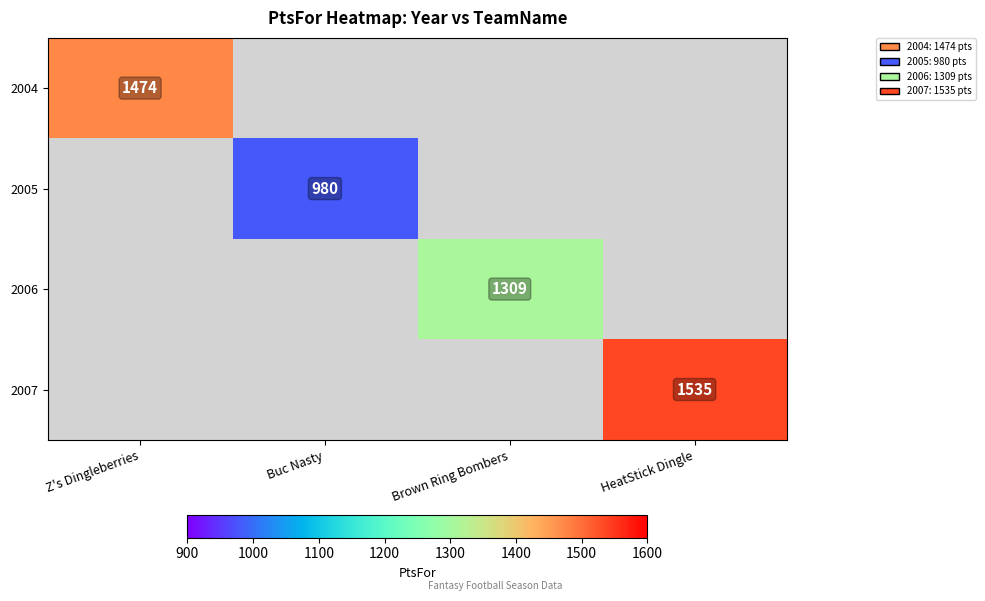

Is it true that 2004 equals 407 at Z's Dingleberries?

False